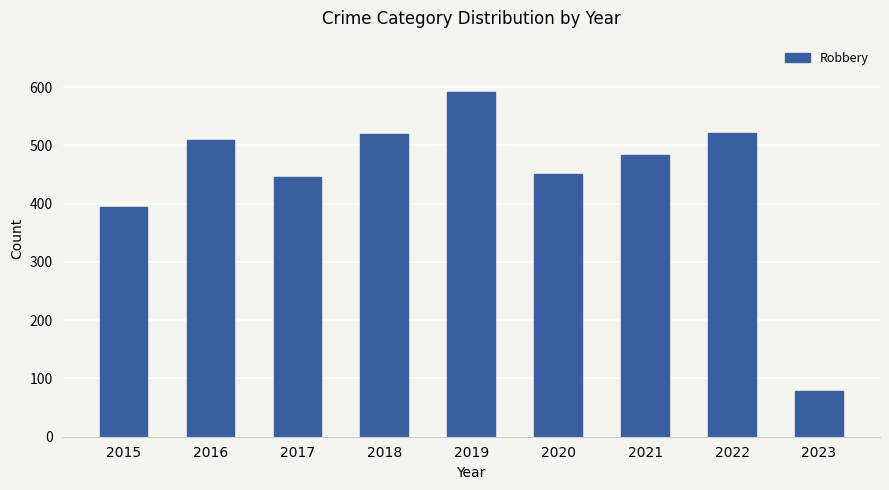

What is the value of the 1st bar from the left?

395